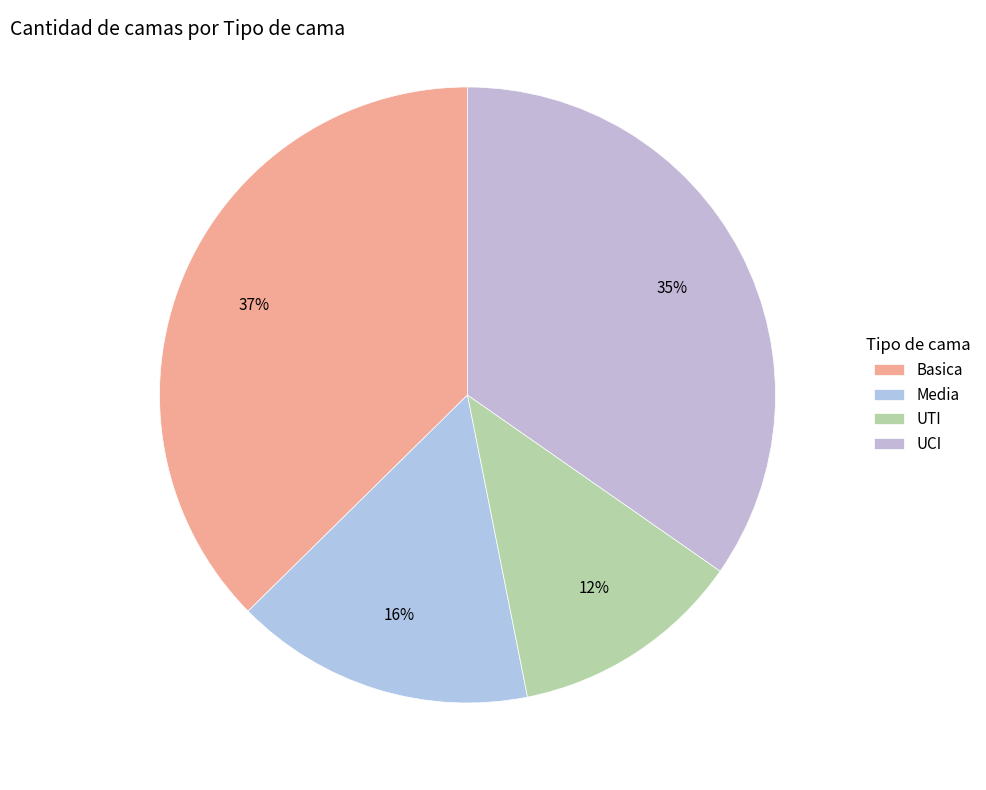

Does any single category account for the majority?

No